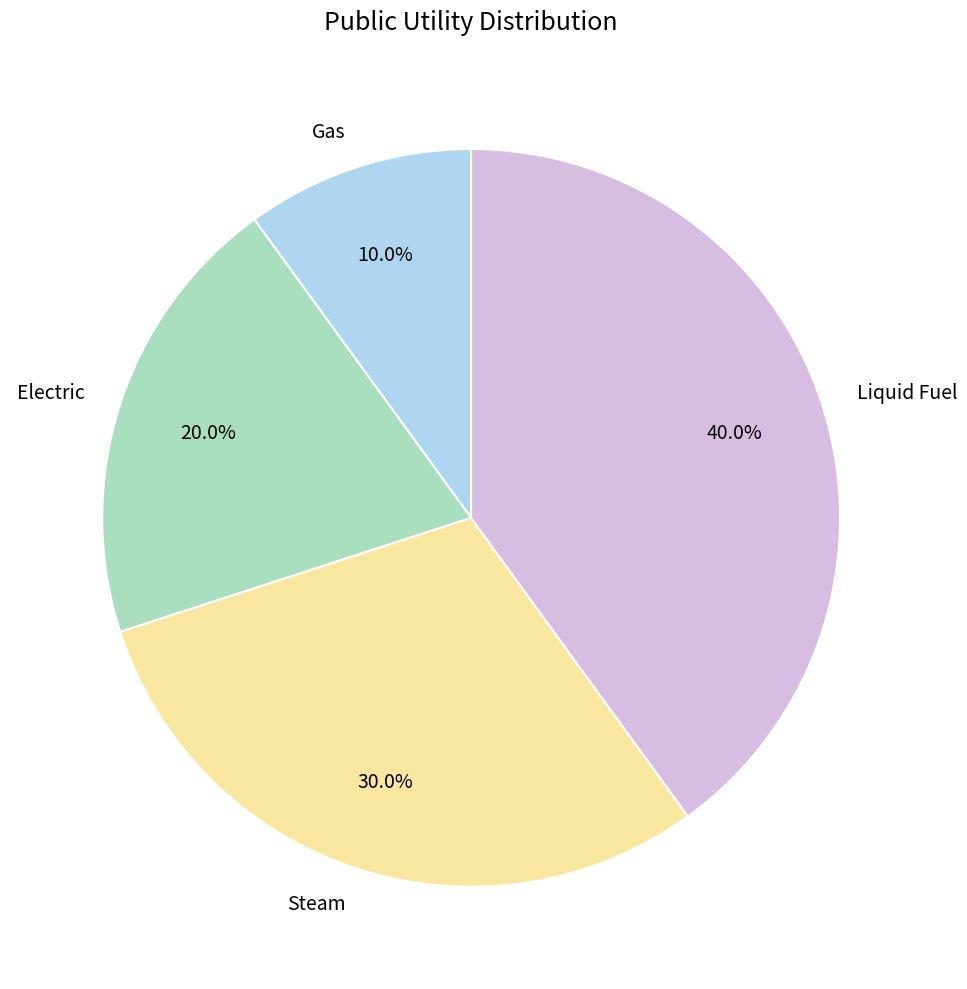

Is Electric the majority of the pie?

No